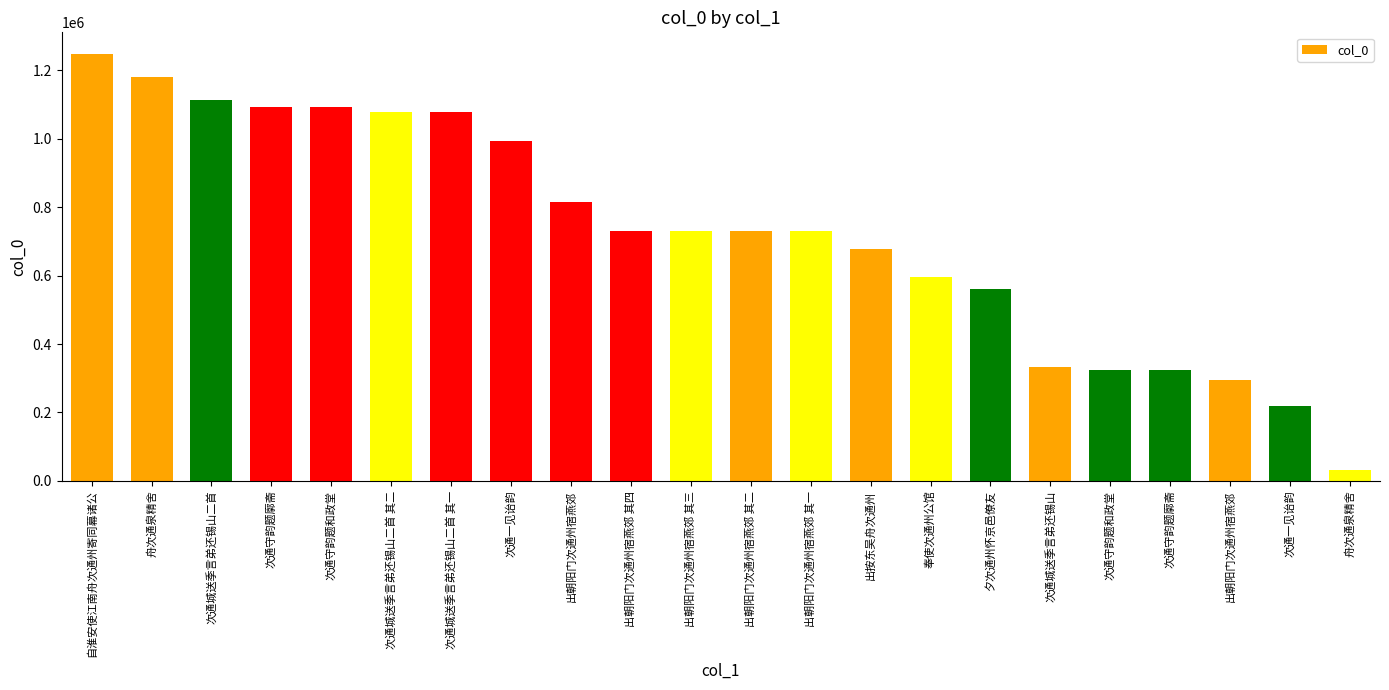

Are the bars horizontal?

No